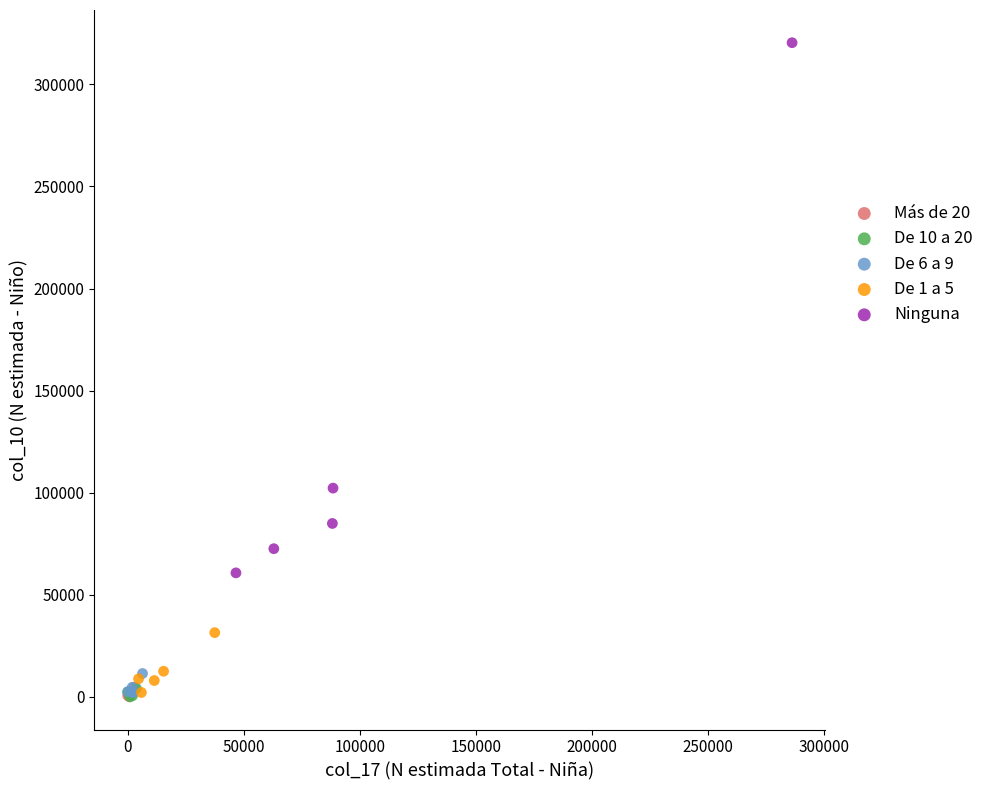

Which series has the widest spread of Y values?

Ninguna